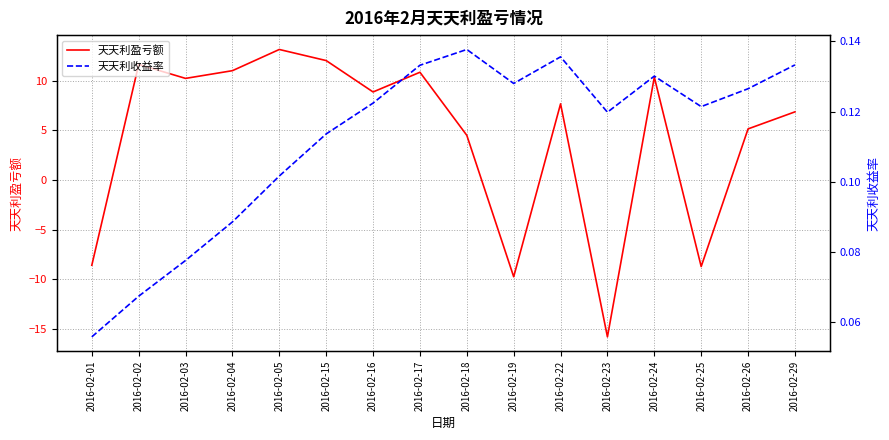

At which label does 天天利收益率 reach its minimum?

2016-02-01